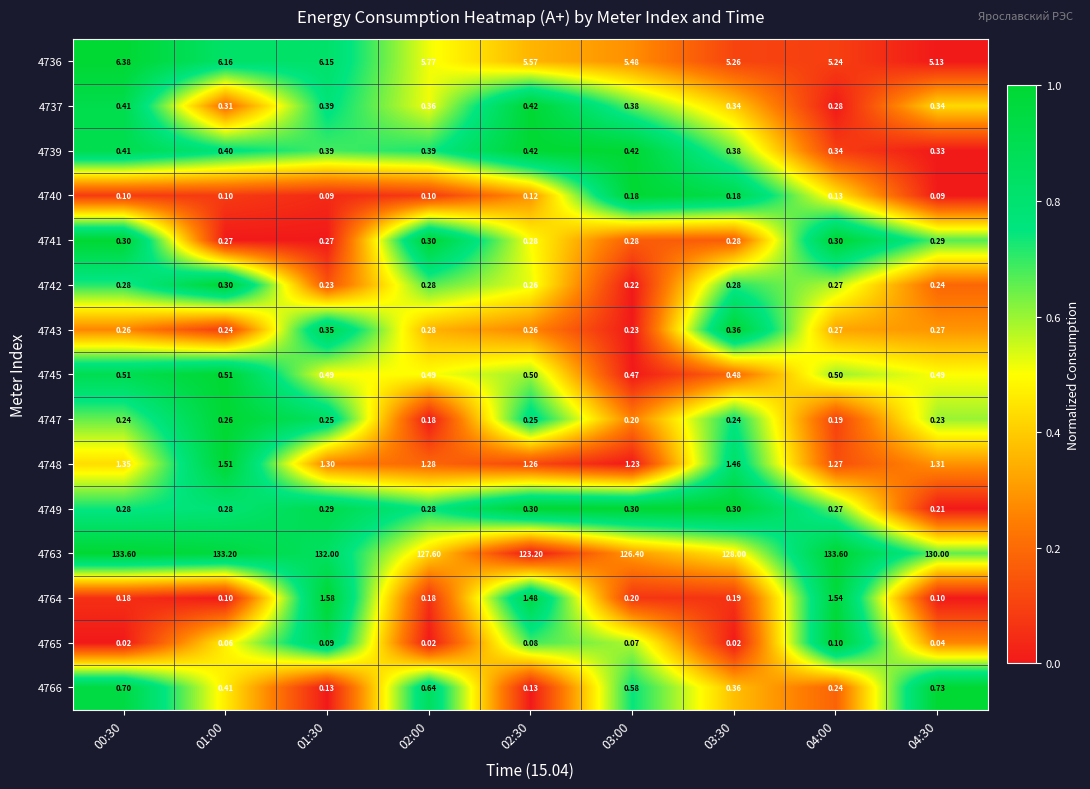

Is the value of 4764 at 04:30 greater than the value of 4743 at 01:00?

No